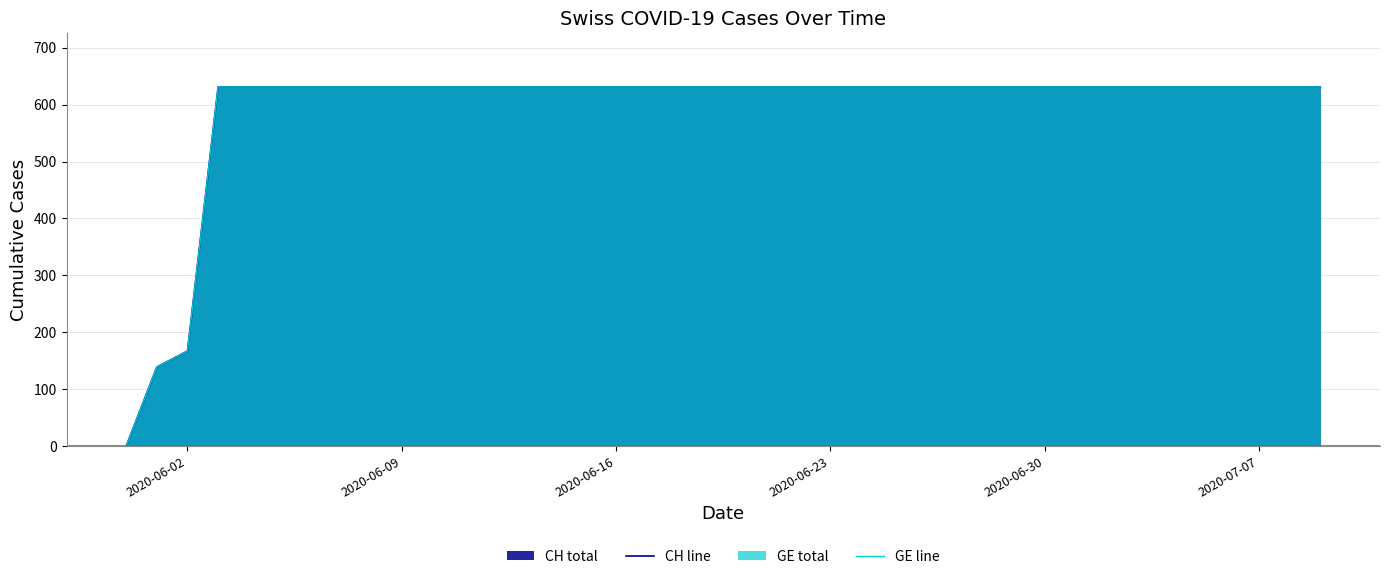

True or false: GE line has more than 1 interior local peaks.

False